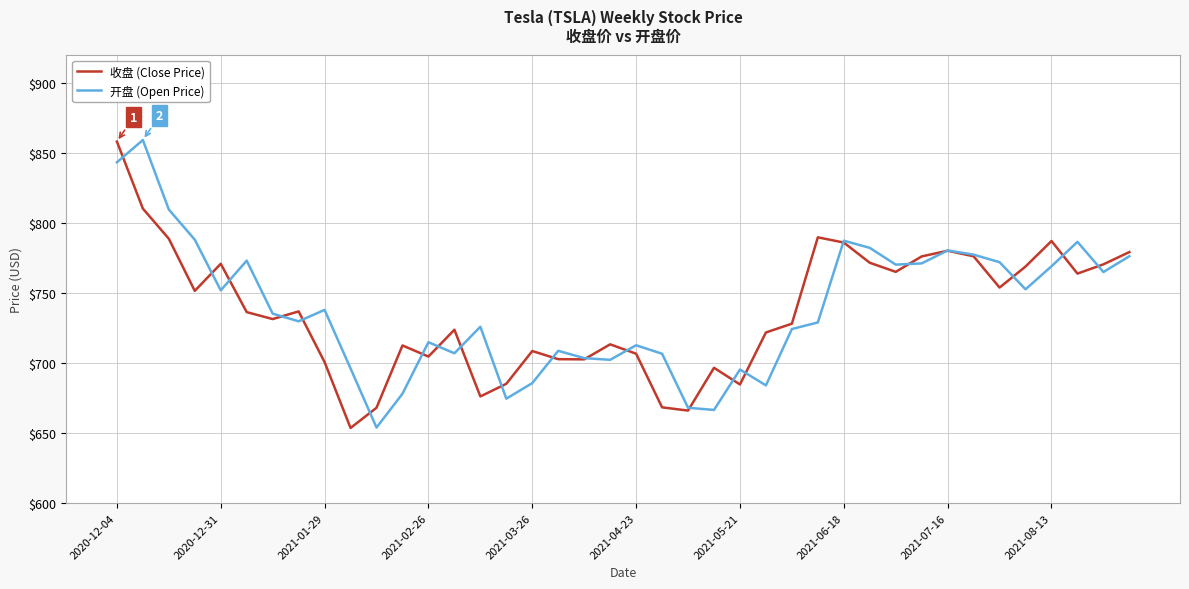

What is the lowest value of the 收盘 (Close Price) series?

653.6